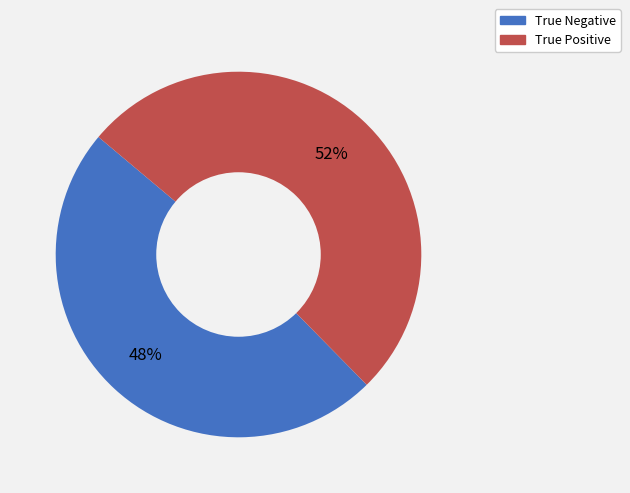

Which category accounts for the majority?

True Positive